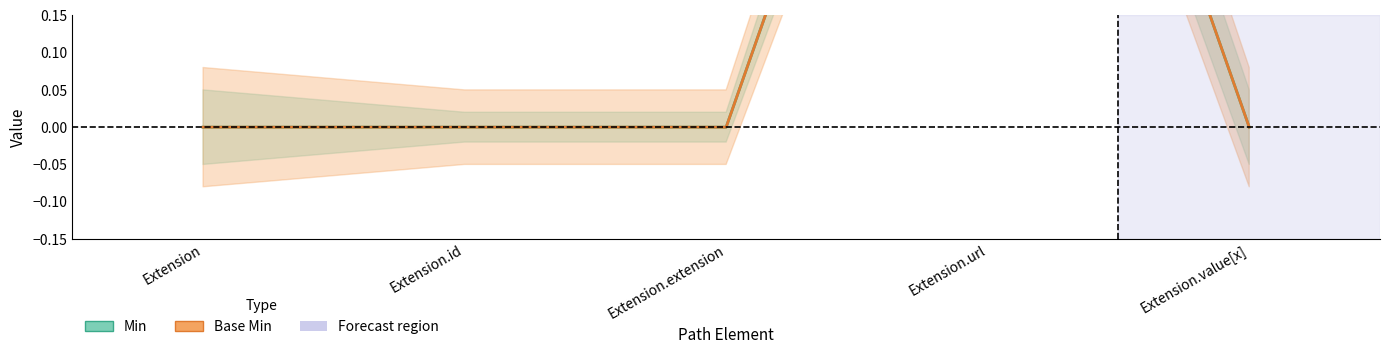

At which category does Base Min reach its first local peak?

Extension.url